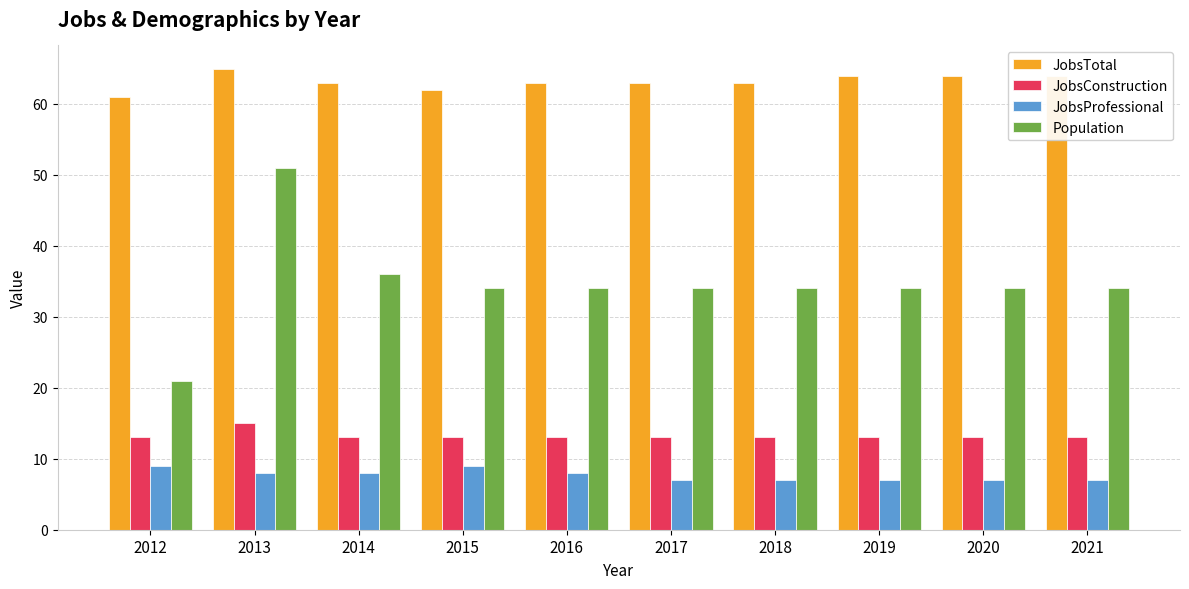

What are all the series names shown in the legend?

JobsTotal, JobsConstruction, JobsProfessional, Population